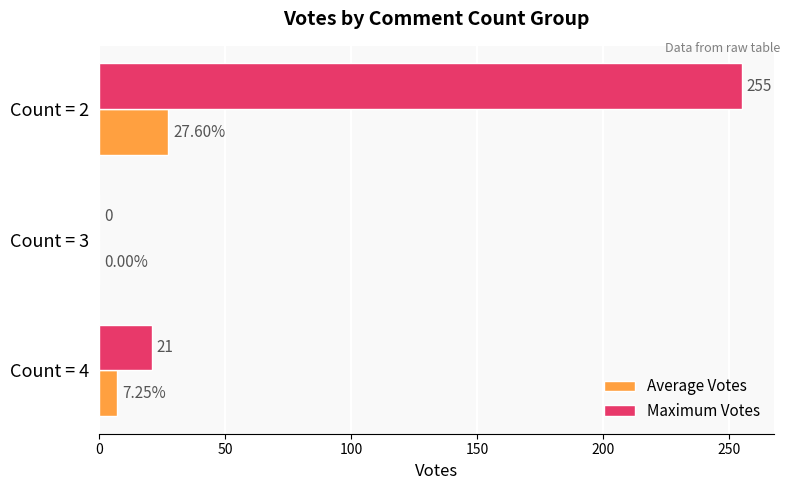

At which label is Average Votes closest to 13?

Count = 4